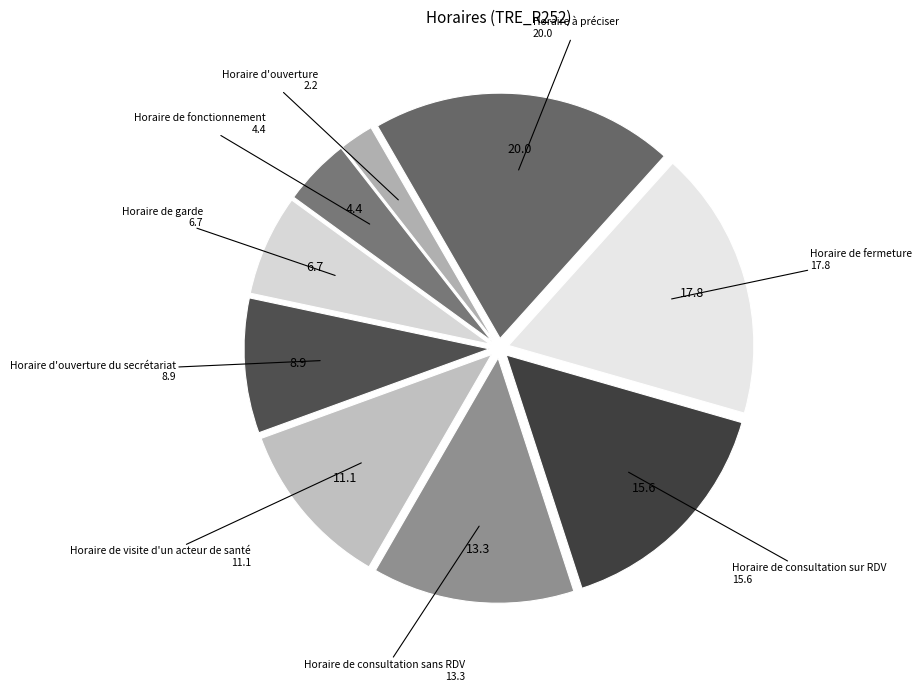

Count the number of slices in the pie.

9